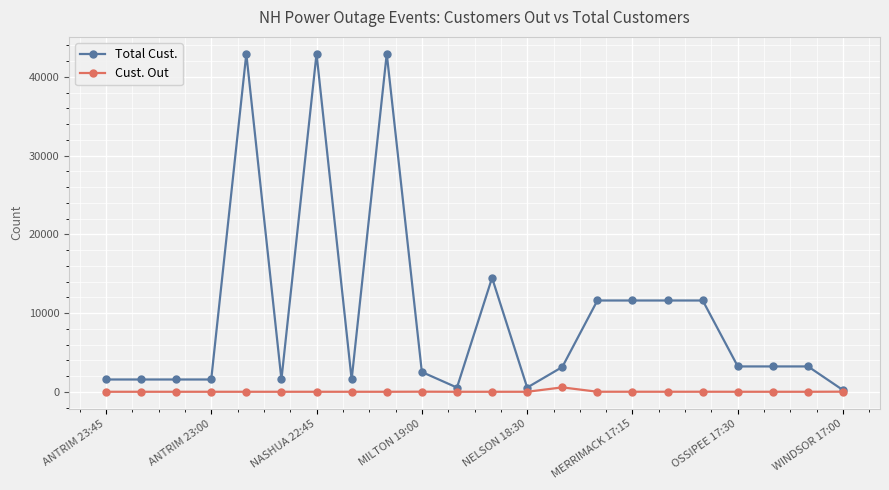

What is the average value of the Cust. Out series?

28